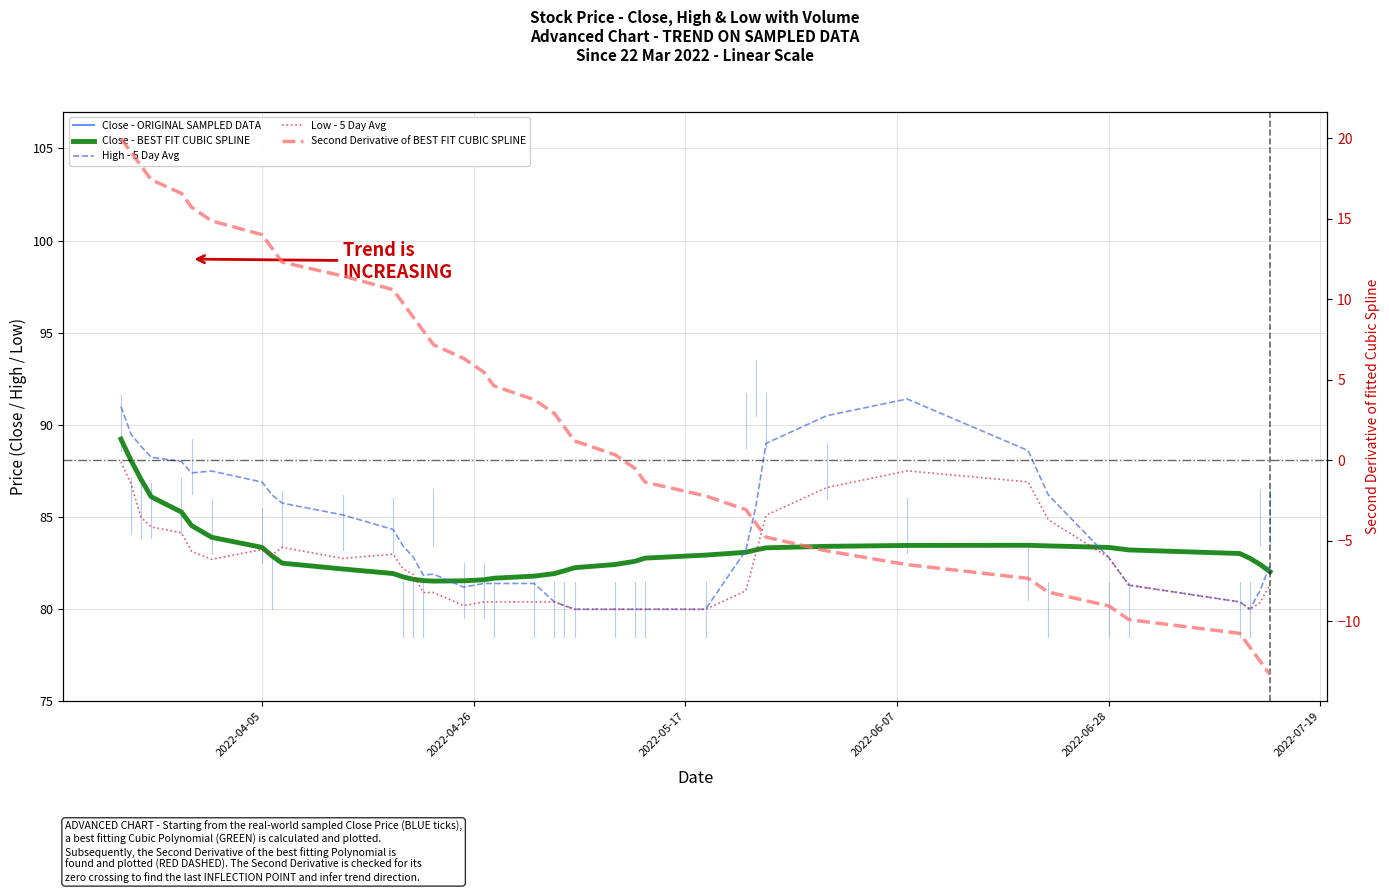

What is the value of the High - 5 Day Avg point at the 27th from the left?

80.0